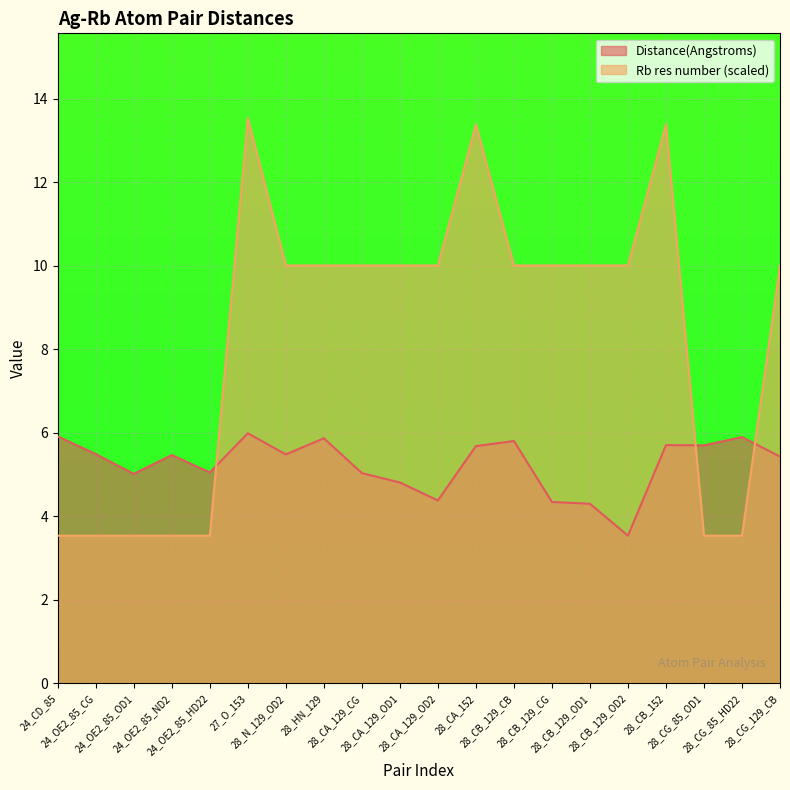

At which label does Rb res number reach its minimum?

24_CD_85